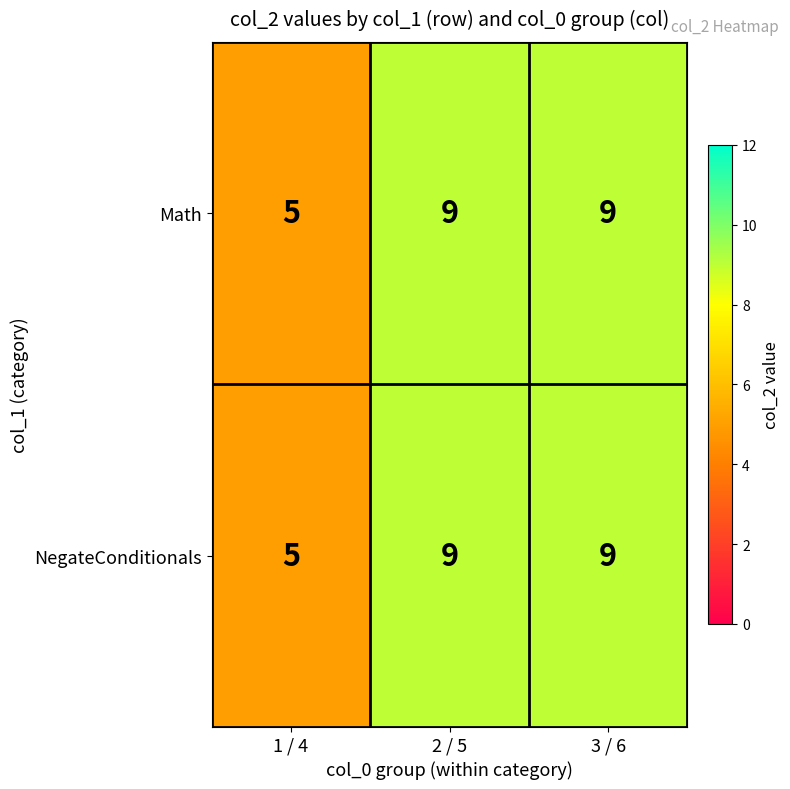

What is the minimum value for Math?

5